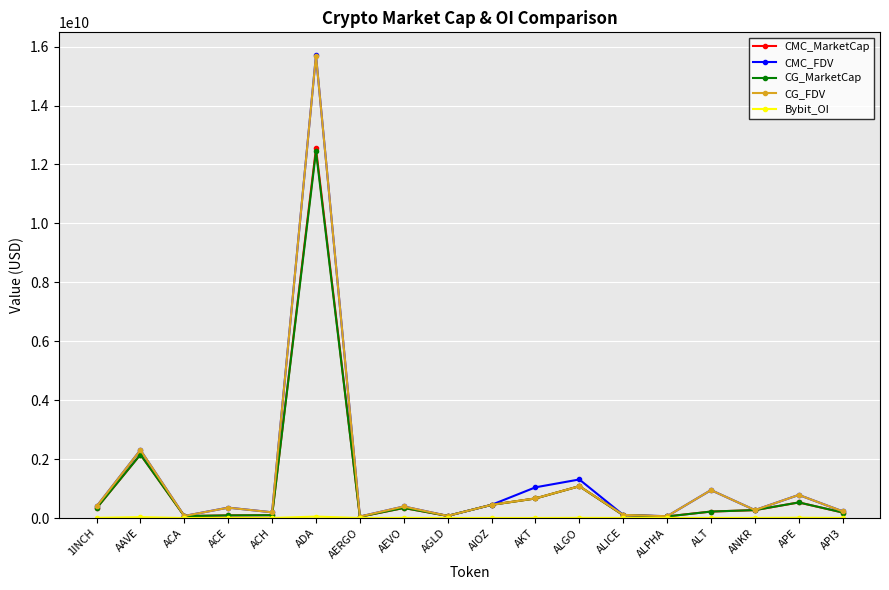

The value of CMC_MarketCap at ANKR is 268291687.8. True or false?

True